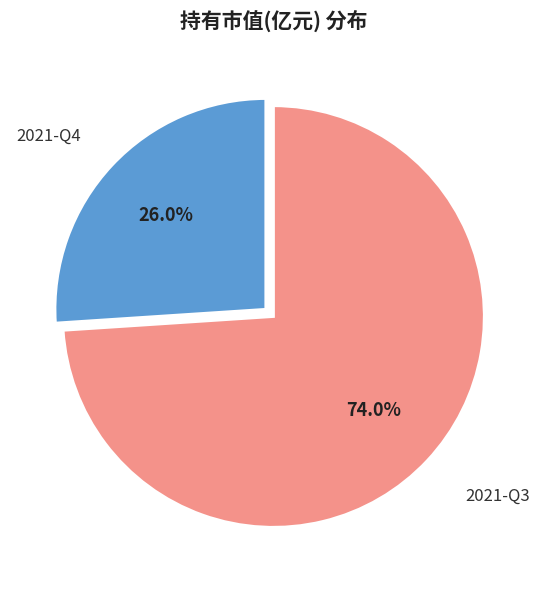

Count the number of slices in the pie.

2